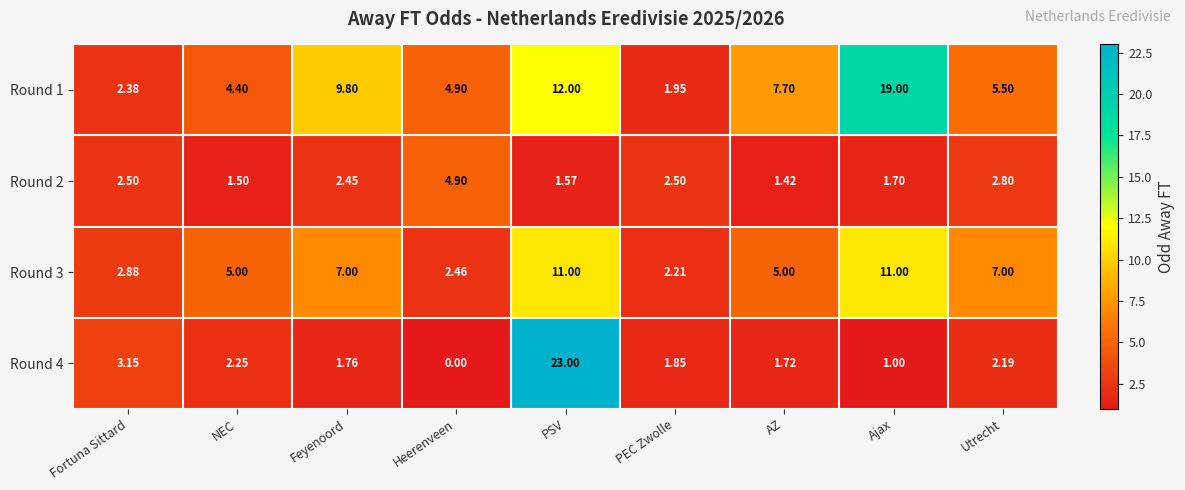

How many values in the Round 3 series are below 5?

3